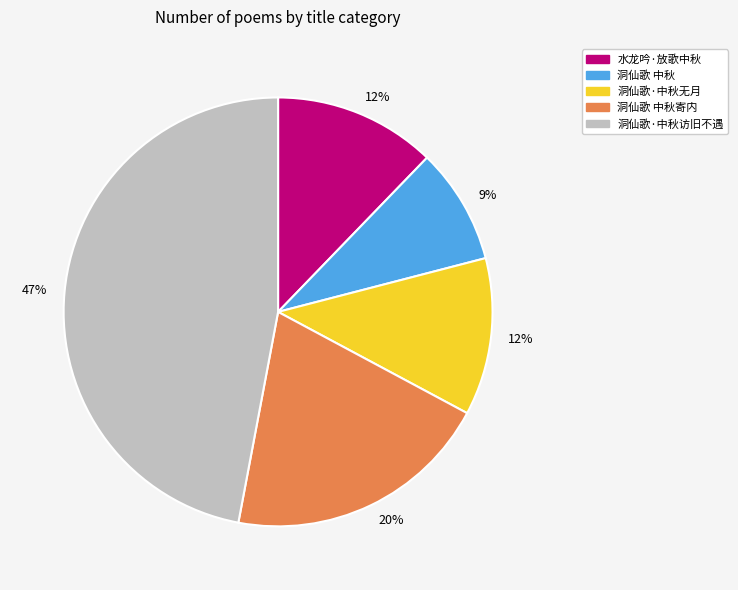

Is there any slice that represents more than half of the pie?

No